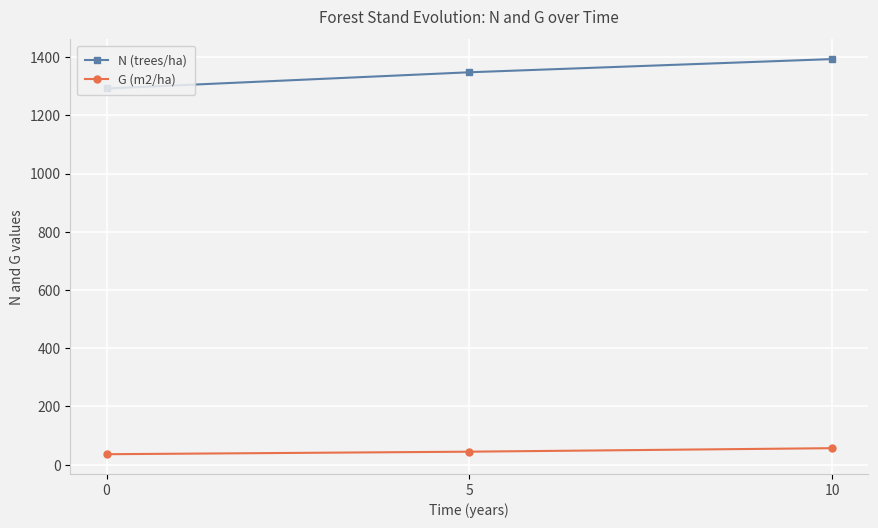

The value of N (trees/ha) at 5 is 1959.3. True or false?

False